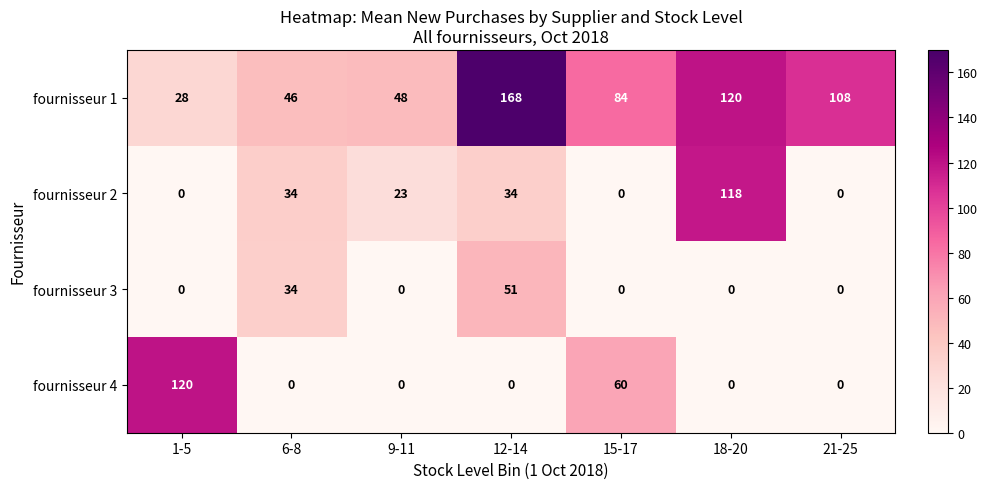

What is the maximum value shown in the chart?

168